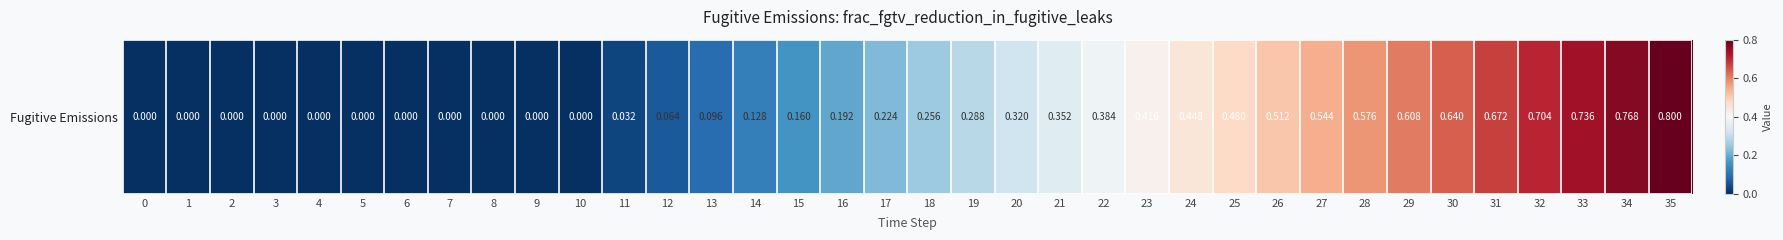

What is the difference between the maximum and minimum values?

0.8